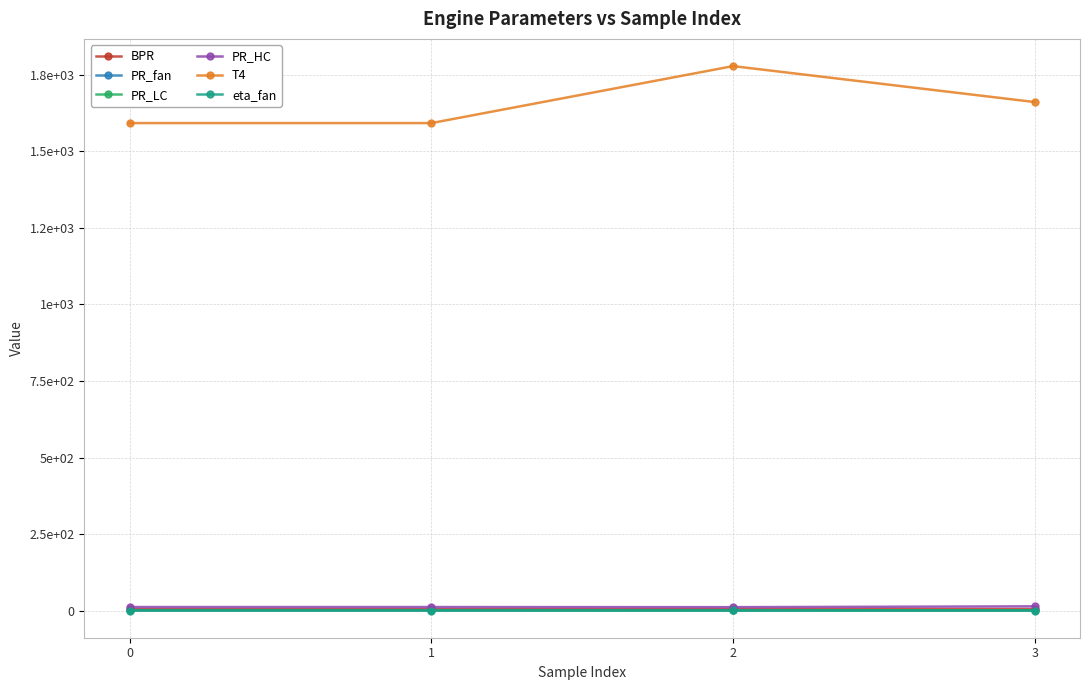

Between 3 and 1, which is larger?

3